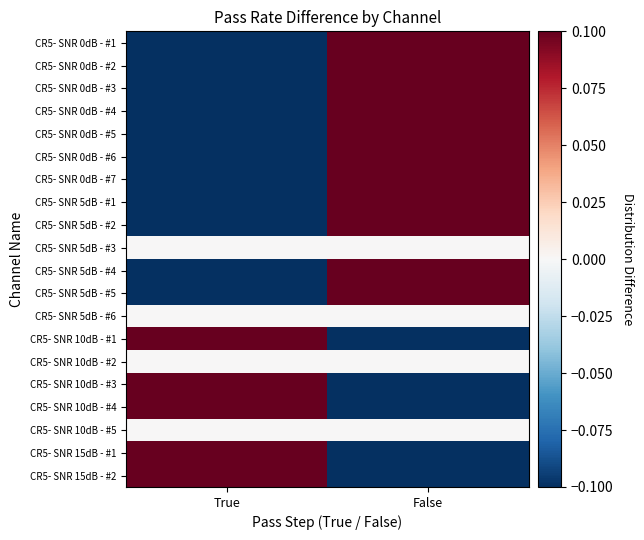

Reading left to right, what are all the values shown in this chart?

CR5- SNR 0dB - #1: True=-0.3	False=0.3
CR5- SNR 0dB - #2: True=-0.5	False=0.5
CR5- SNR 0dB - #3: True=-0.5	False=0.5
CR5- SNR 0dB - #4: True=-0.5	False=0.5
CR5- SNR 0dB - #5: True=-0.3	False=0.3
CR5- SNR 0dB - #6: True=-0.5	False=0.5
CR5- SNR 0dB - #7: True=-0.2	False=0.2
CR5- SNR 5dB - #1: True=-0.2	False=0.2
CR5- SNR 5dB - #2: True=-0.3	False=0.3
CR5- SNR 5dB - #3: True=0.0	False=-0.0
CR5- SNR 5dB - #4: True=-0.2	False=0.2
CR5- SNR 5dB - #5: True=-0.3	False=0.3
CR5- SNR 5dB - #6: True=0.0	False=-0.0
CR5- SNR 10dB - #1: True=0.2	False=-0.2
CR5- SNR 10dB - #2: True=0.0	False=-0.0
CR5- SNR 10dB - #3: True=0.3	False=-0.3
CR5- SNR 10dB - #4: True=0.2	False=-0.2
CR5- SNR 10dB - #5: True=0.0	False=-0.0
CR5- SNR 15dB - #1: True=0.5	False=-0.5
CR5- SNR 15dB - #2: True=0.3	False=-0.3